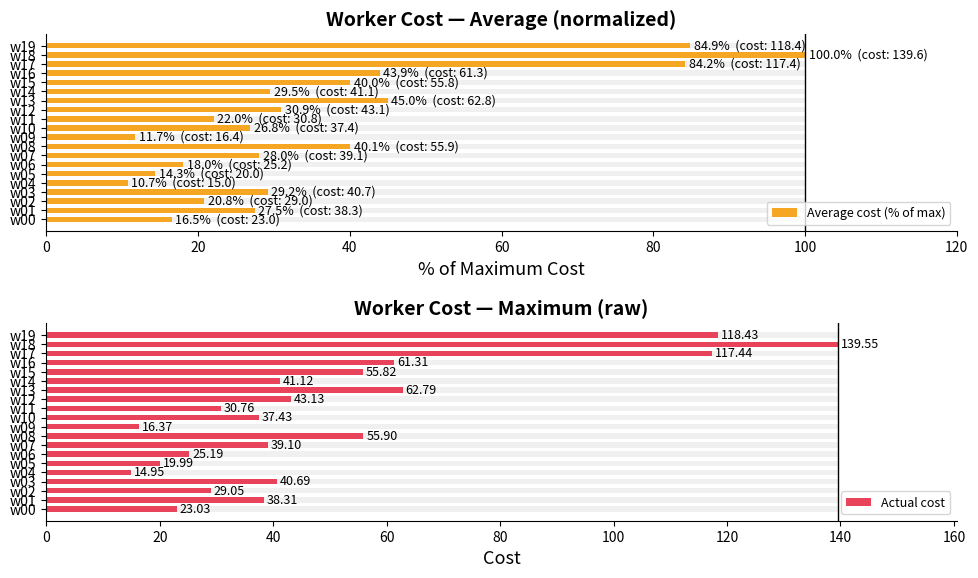

What are all the series names shown in the legend?

Average cost (% of max), Actual cost